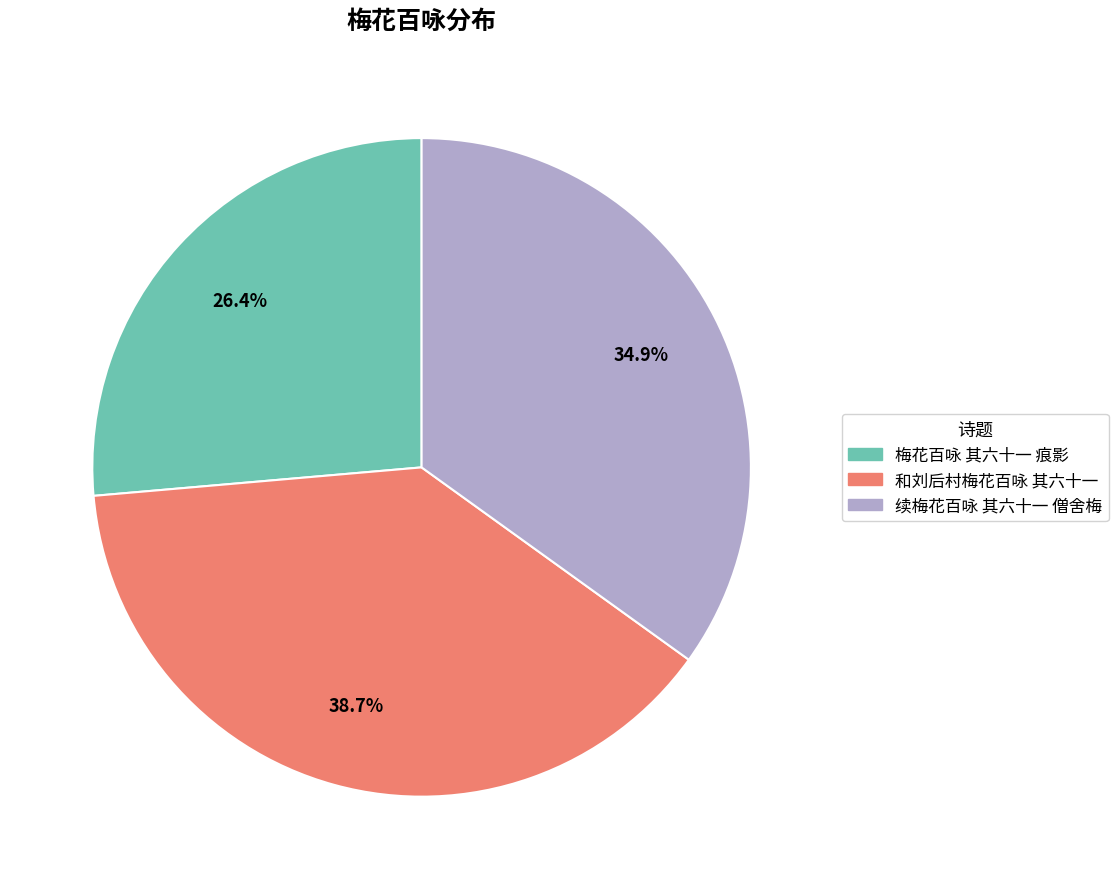

Rank the categories by value from highest to lowest.

和刘后村梅花百咏 其六十一, 续梅花百咏 其六十一 僧舍梅, 梅花百咏 其六十一 痕影